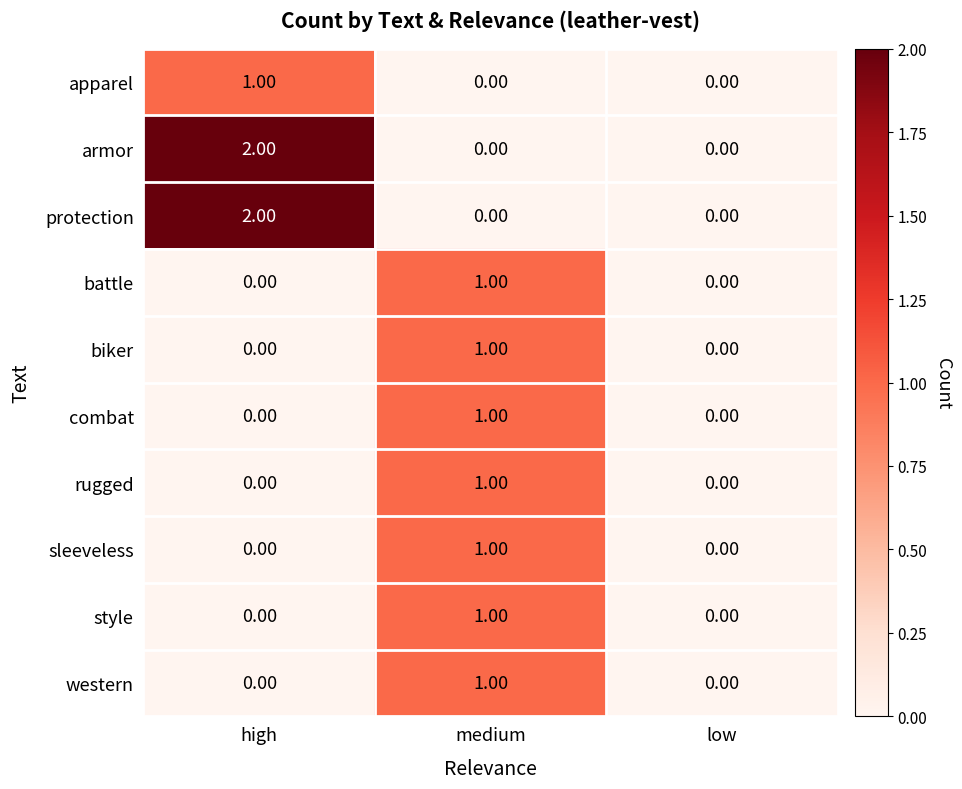

What is the total value across all series at high?

5